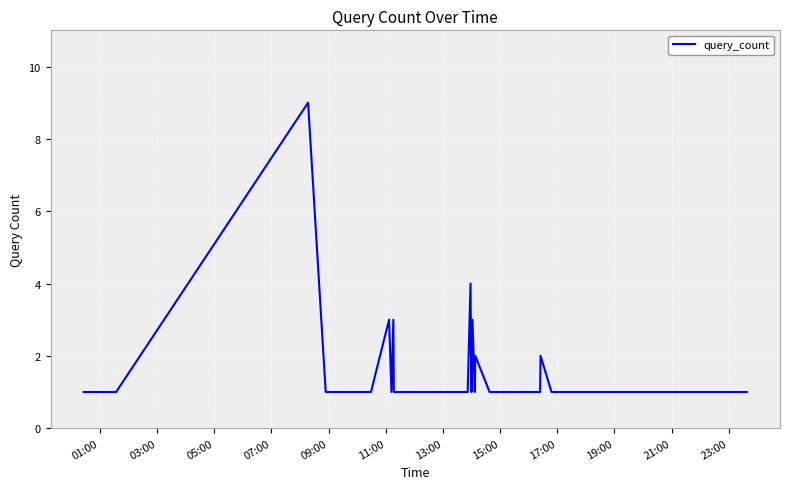

What is the maximum value shown in the chart?

9